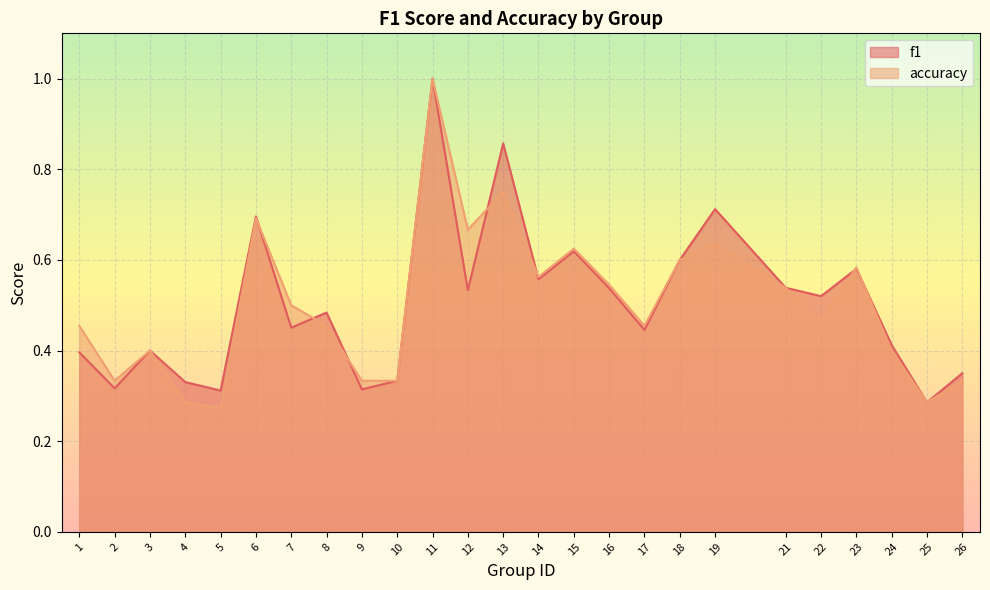

What is the smallest value displayed?

0.3